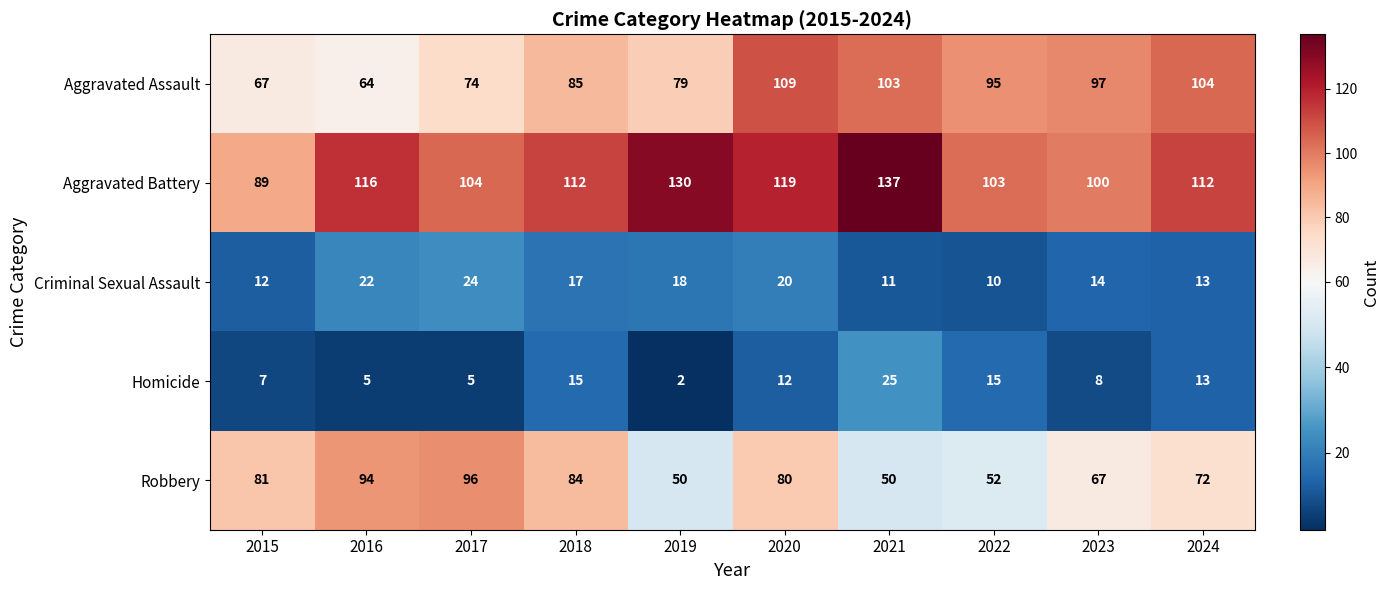

Which series changed the most between 2017 and 2024?

Aggravated Assault